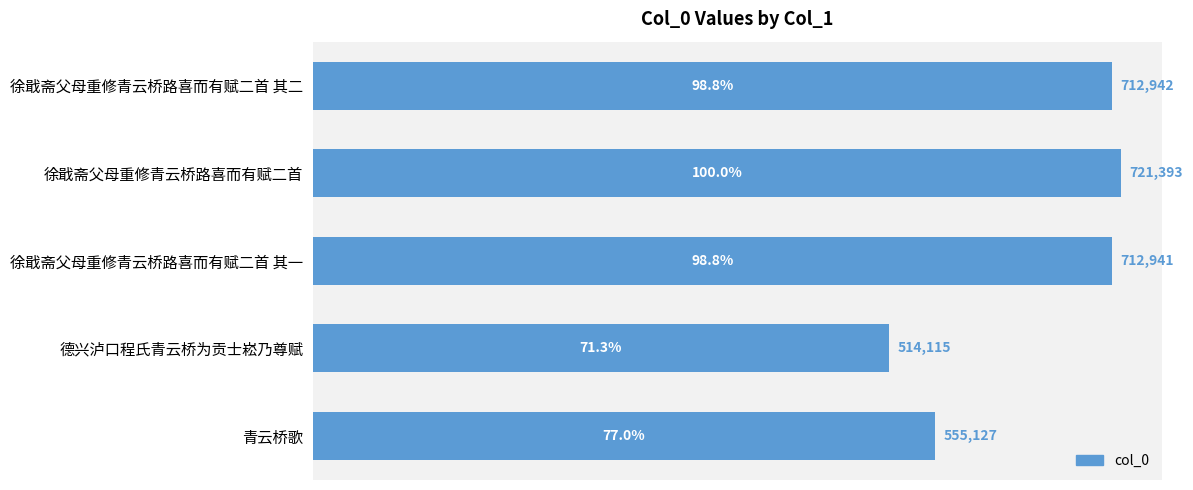

What is the value of the 3rd bar from the top?

712941